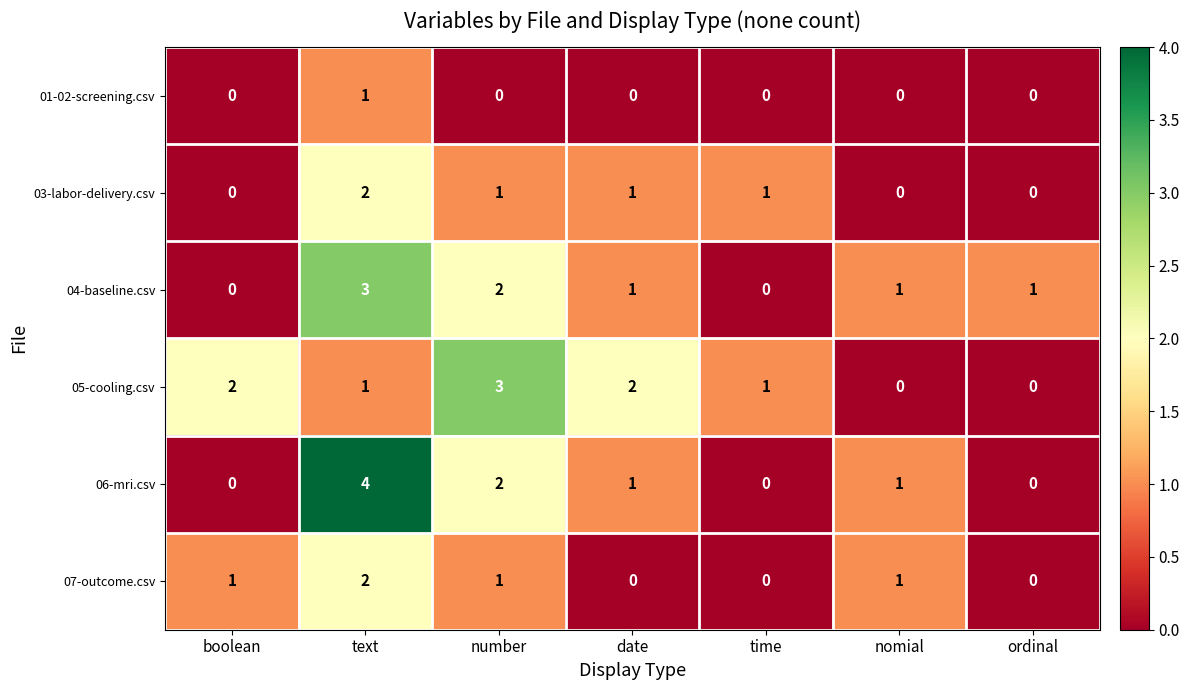

True or false: 06-mri.csv has a value of 1 at date.

True